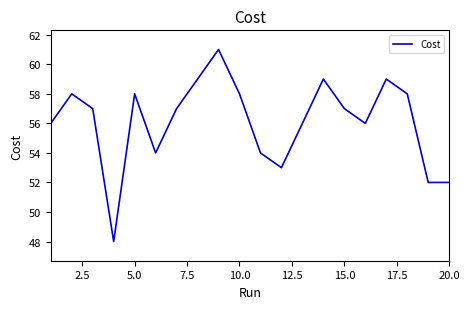

What is the maximum value shown in the chart?

61.0